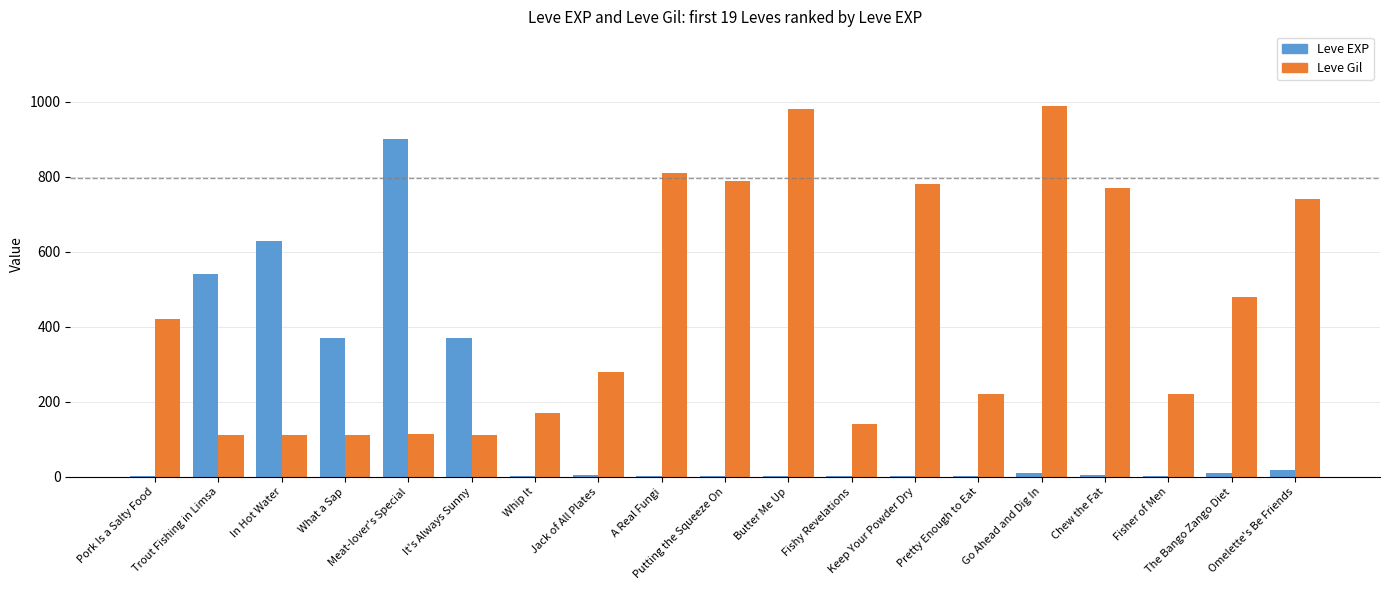

How many distinct data groups are displayed?

2